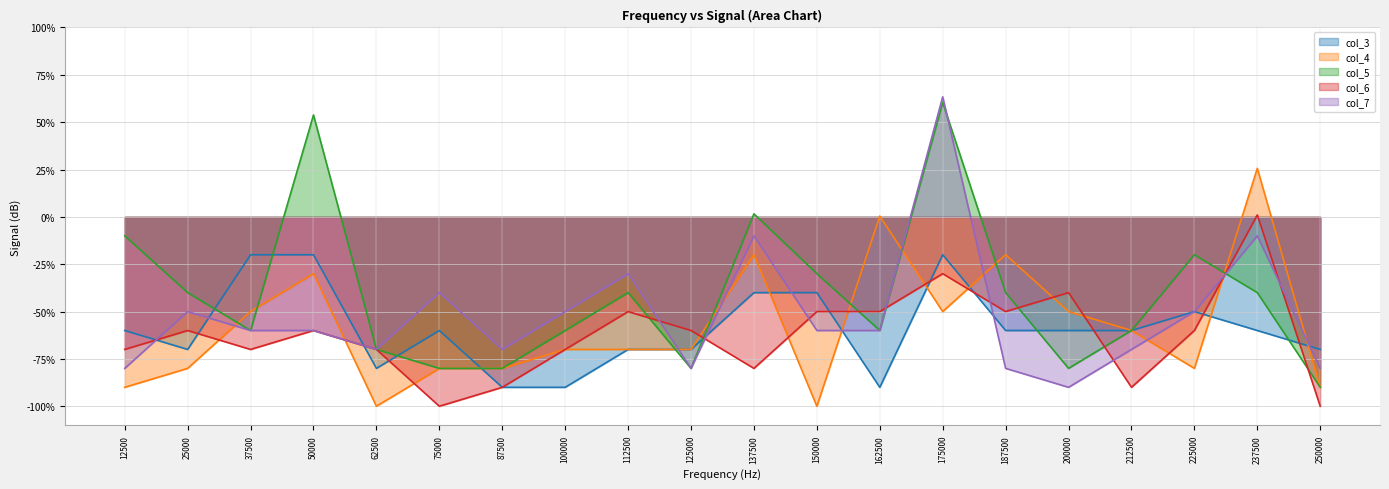

What is the sum of the col_5 values at 137500 and 50000?

55.4